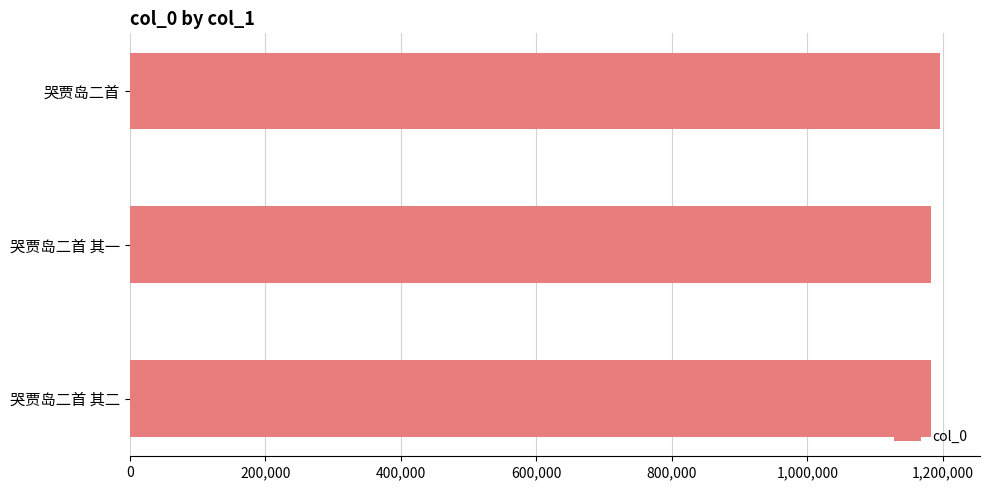

At which category does the chart reach its peak across all series?

哭贾岛二首